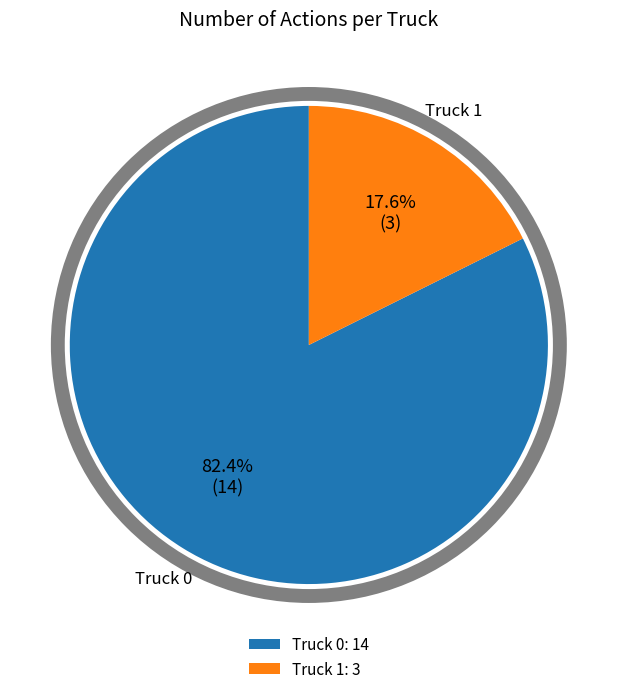

Count the number of slices in the pie.

2